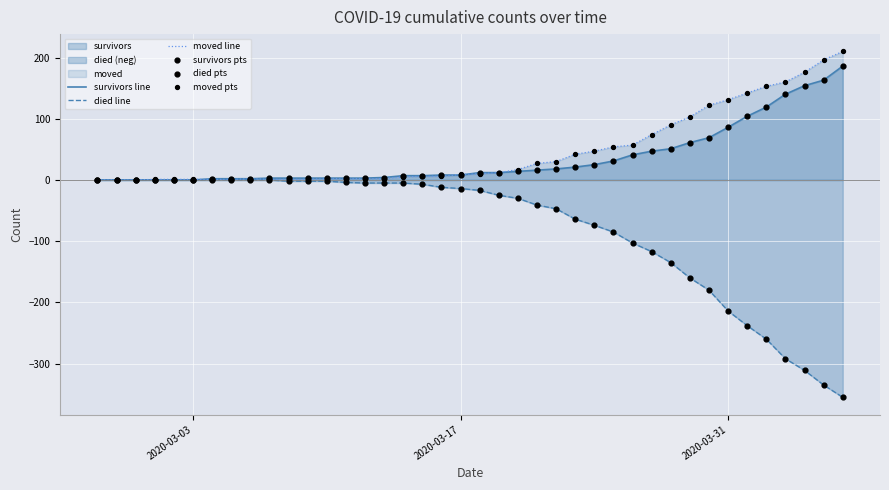

What is the highest value of the moved line series?

210